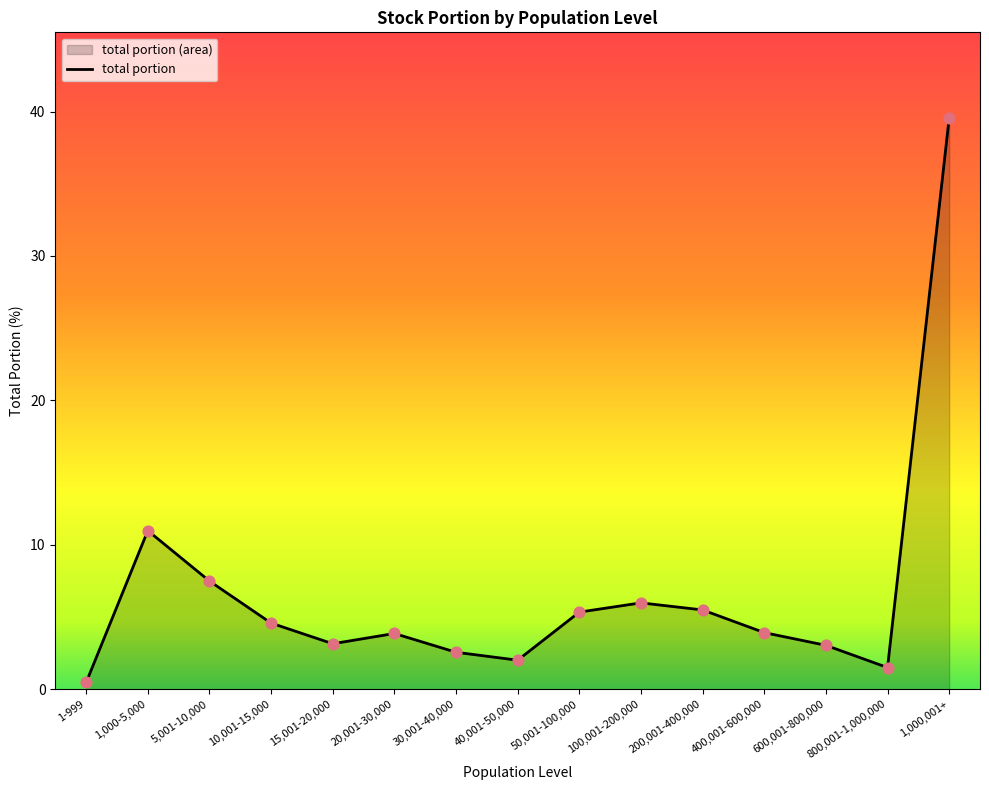

What is the change in value from 1-999 to 40,001-50,000?

+1.5